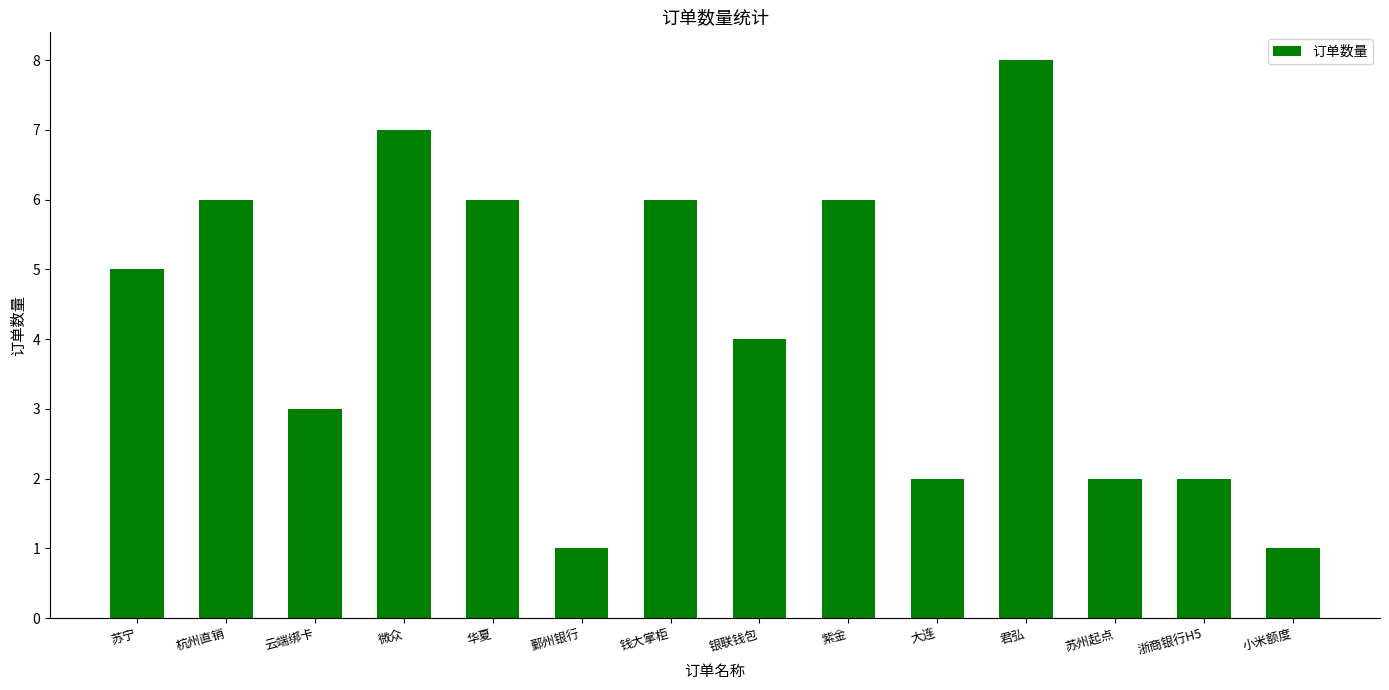

True or false: the data shows 8 at 君弘.

True